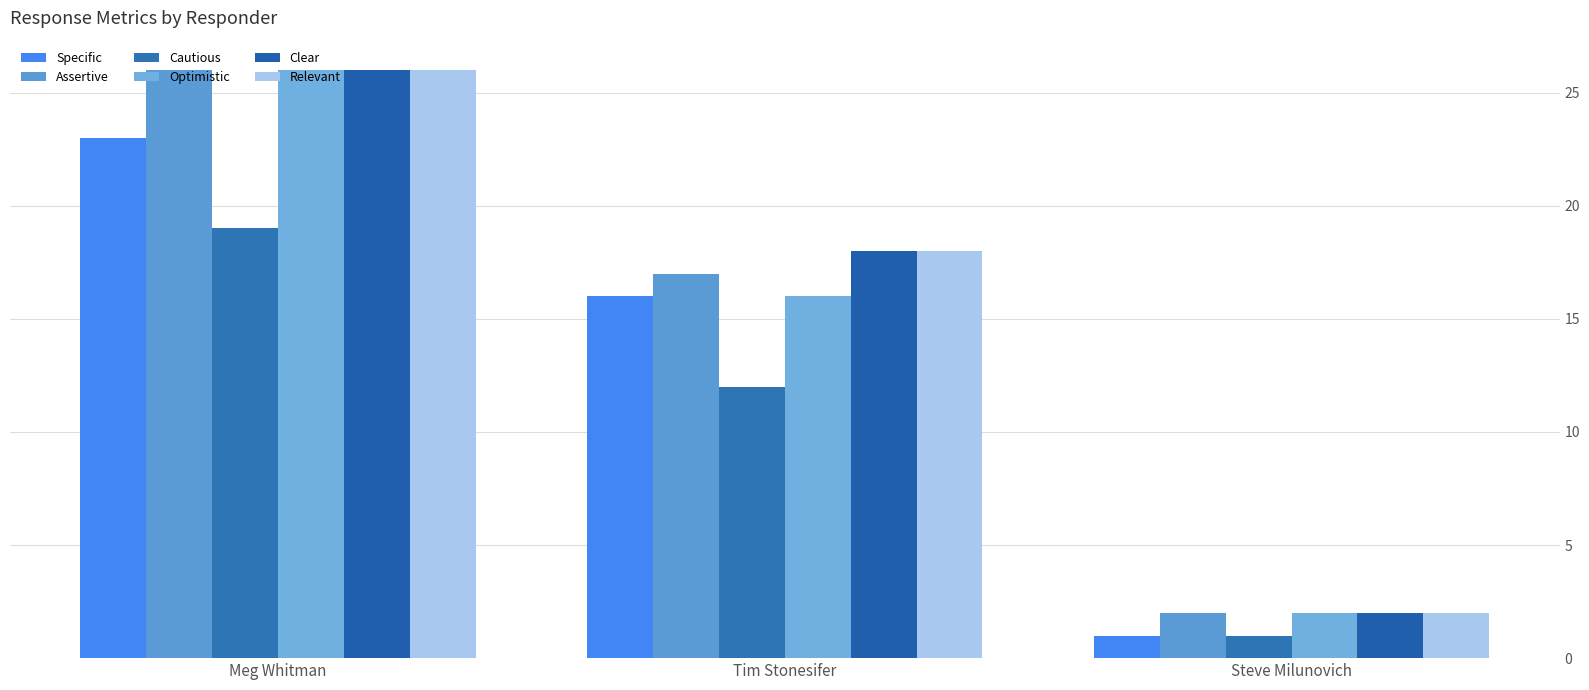

Reading left to right, list all the values displayed in this chart.

Specific: Meg Whitman=23	Tim Stonesifer=16	Steve Milunovich=1
Assertive: Meg Whitman=26	Tim Stonesifer=17	Steve Milunovich=2
Cautious: Meg Whitman=19	Tim Stonesifer=12	Steve Milunovich=1
Optimistic: Meg Whitman=26	Tim Stonesifer=16	Steve Milunovich=2
Clear: Meg Whitman=26	Tim Stonesifer=18	Steve Milunovich=2
Relevant: Meg Whitman=26	Tim Stonesifer=18	Steve Milunovich=2